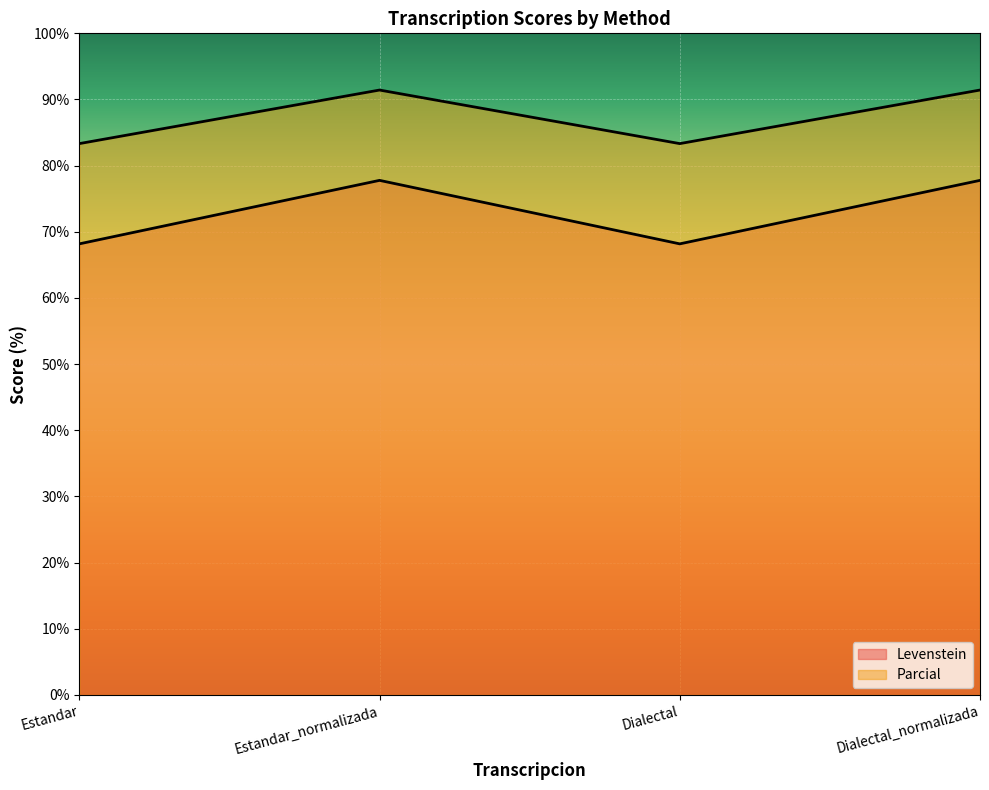

Is it true that Parcial equals 111.7 at Estandar?

False